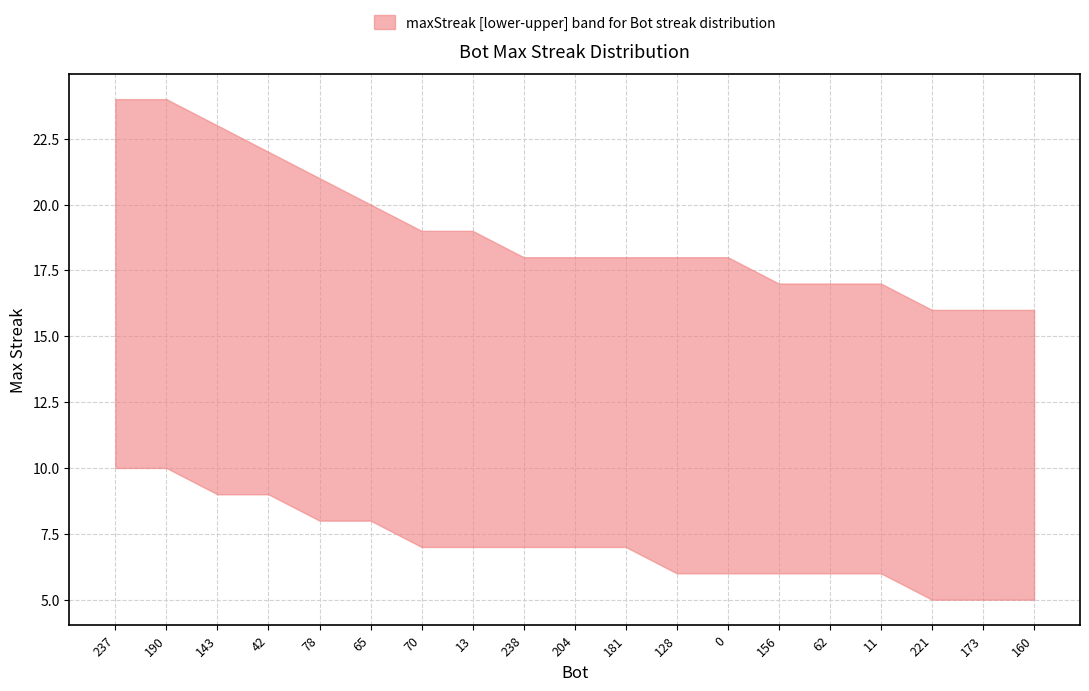

What is the sum of the lower values at 181 and 42?

16